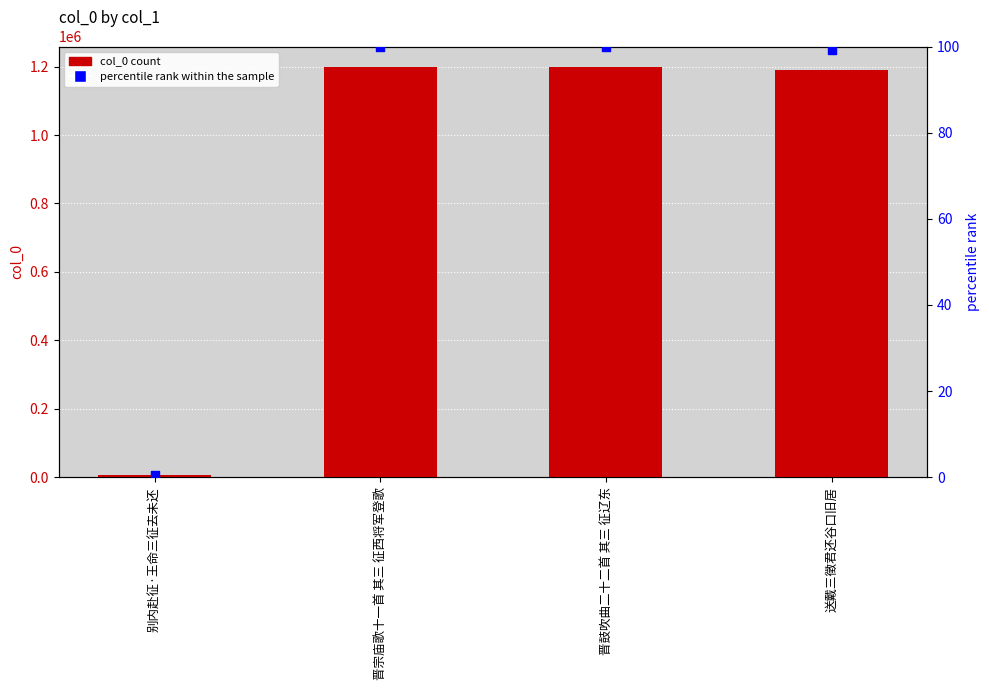

Which series reaches the maximum Y coordinate?

col_0